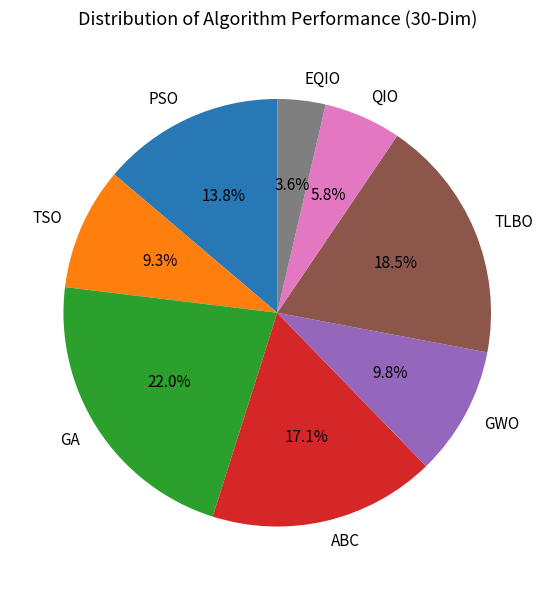

Which category has the biggest portion of the pie?

GA